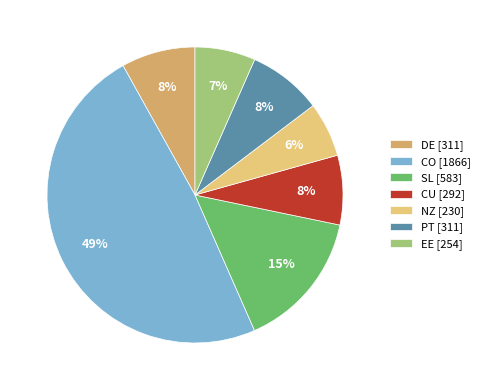

What is the ratio of the value at DE [311] to the value at SL [583]?

0.5